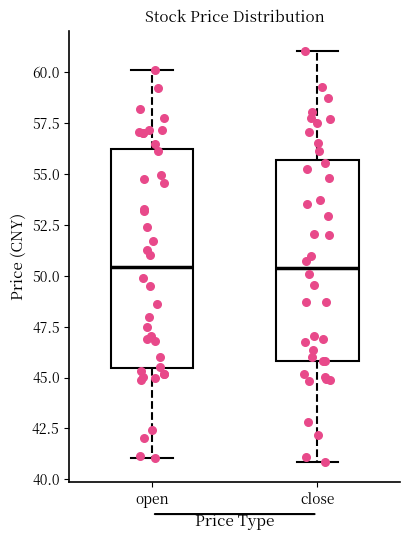

Reading left to right, read every box against the y-axis: the position of its median line, the range the box covers, and the ends of its whiskers. The values are not printed on the chart, so give them approximately, as read against the axis.

open: median 50.5, box 45.5 to 56.0, whiskers 41.0 to 60.0
close: median 50.5, box 46.0 to 55.5, whiskers 41.0 to 61.0